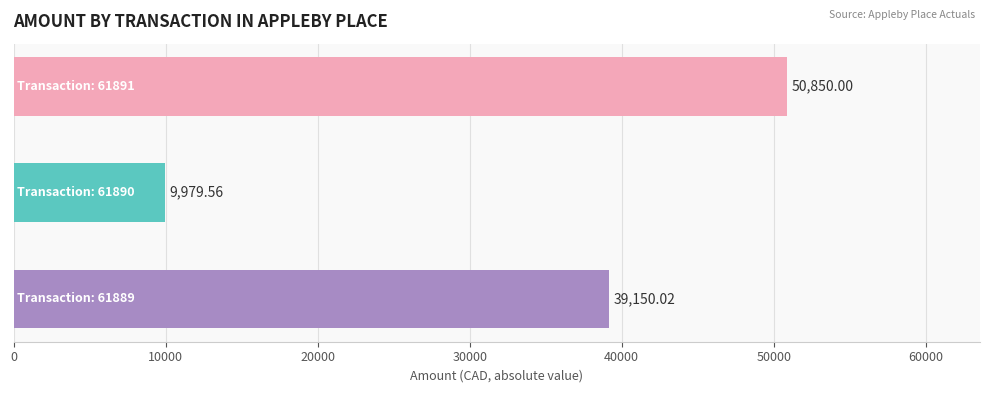

What is the sum of all values?

99979.6